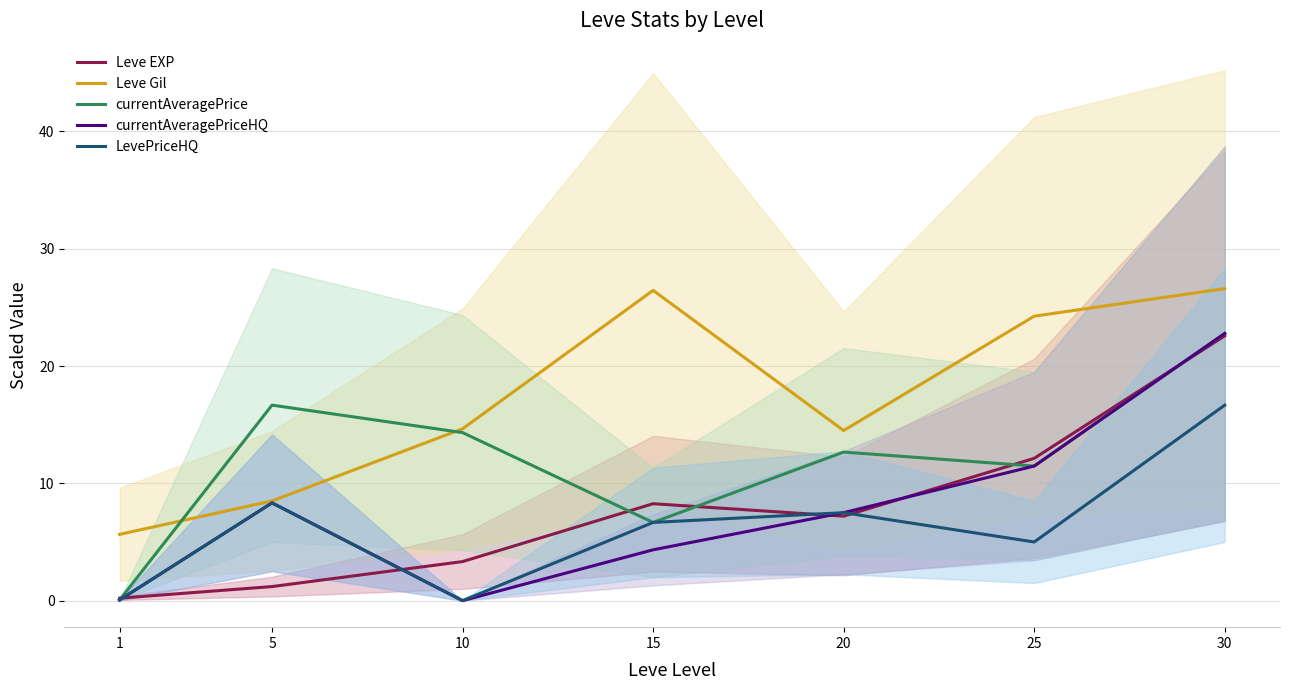

How many values in LevePriceHQ are above zero?

6